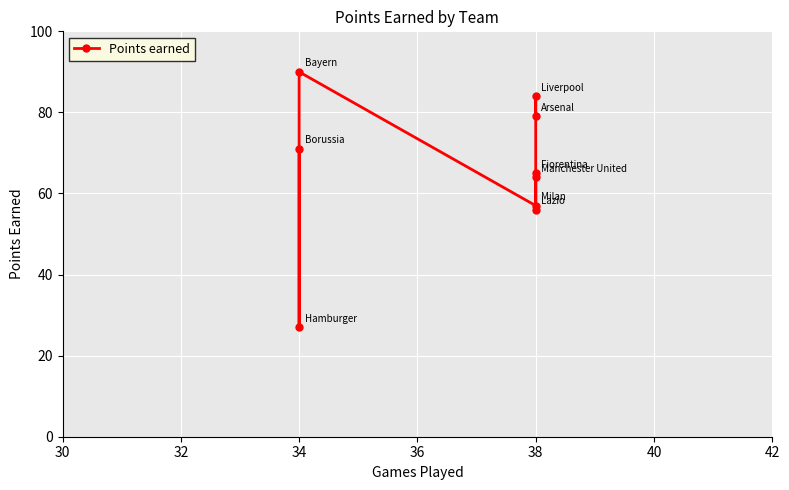

What is the average value?

66